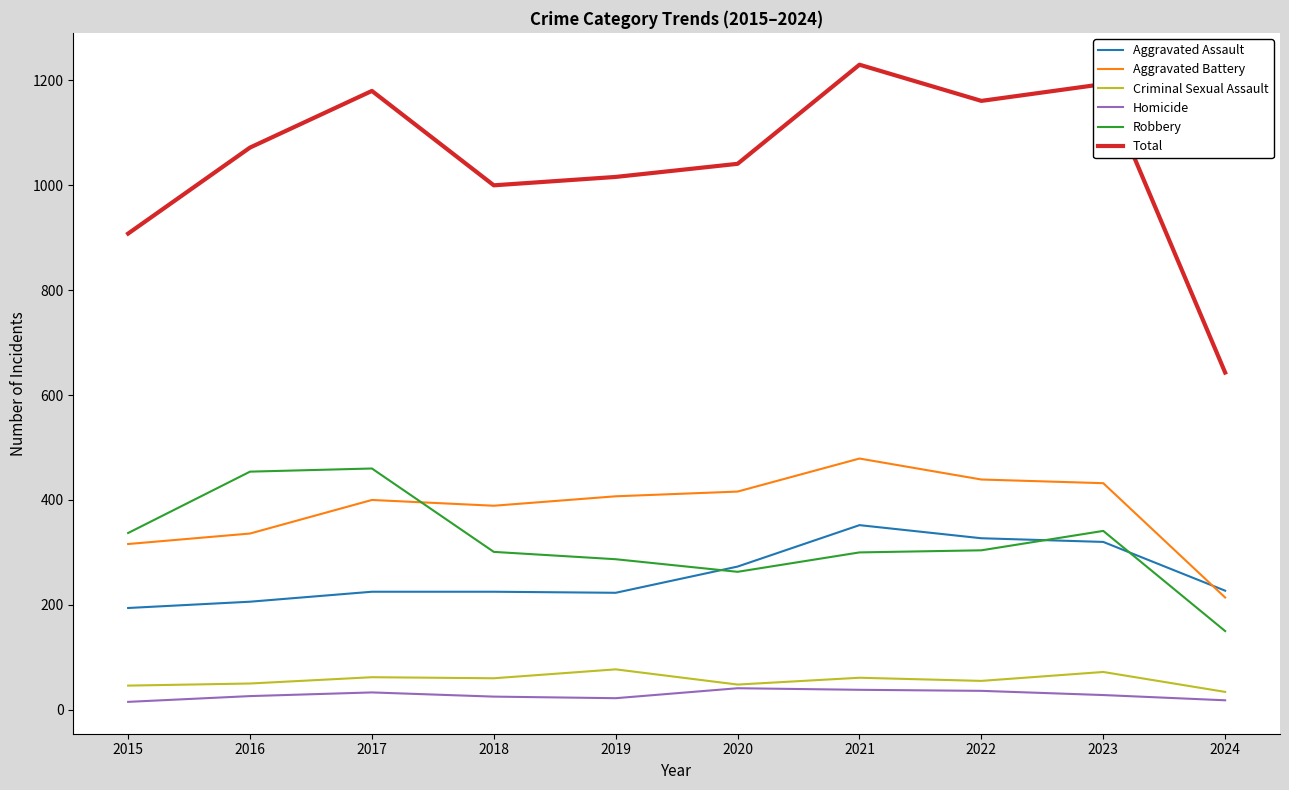

What are all the series names shown in the legend?

Aggravated Assault, Aggravated Battery, Criminal Sexual Assault, Homicide, Robbery, Total